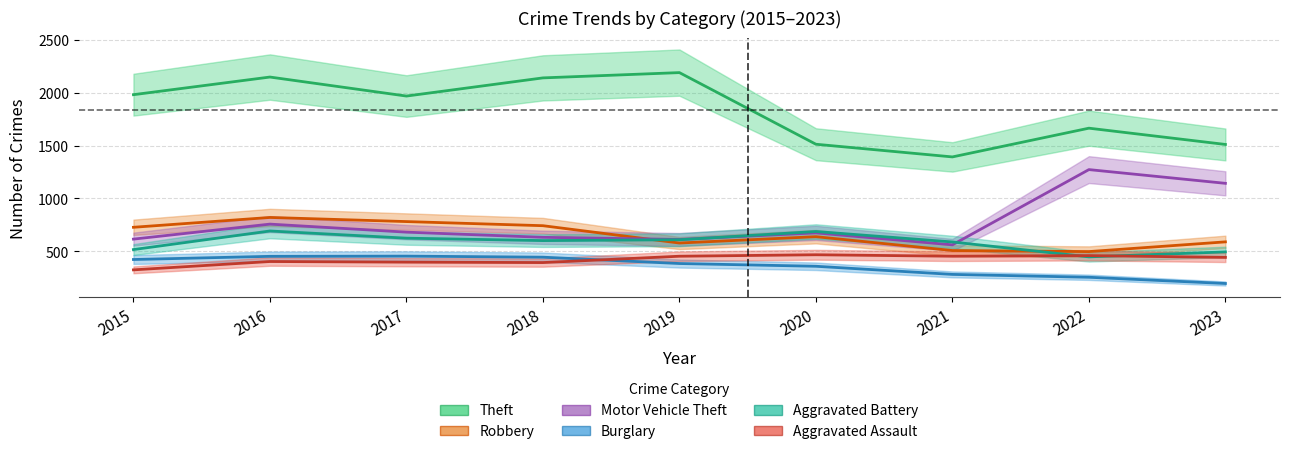

How many lines are shown in the chart?

6